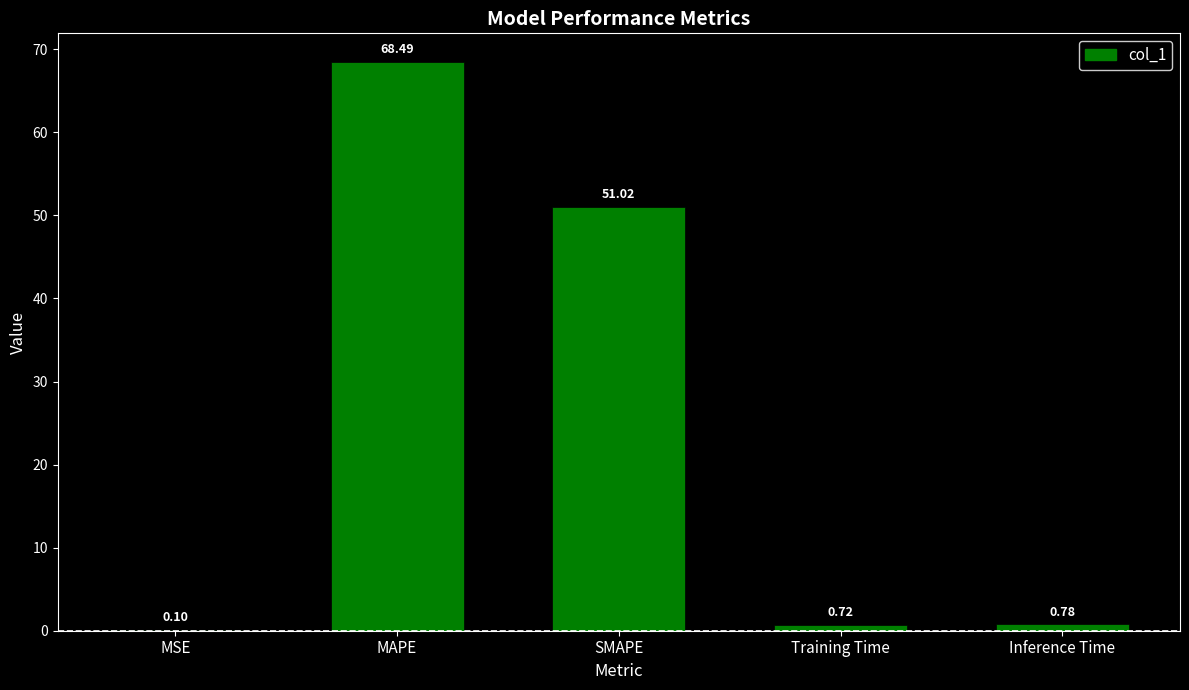

What is the sum of the values at Inference Time and MSE?

0.9